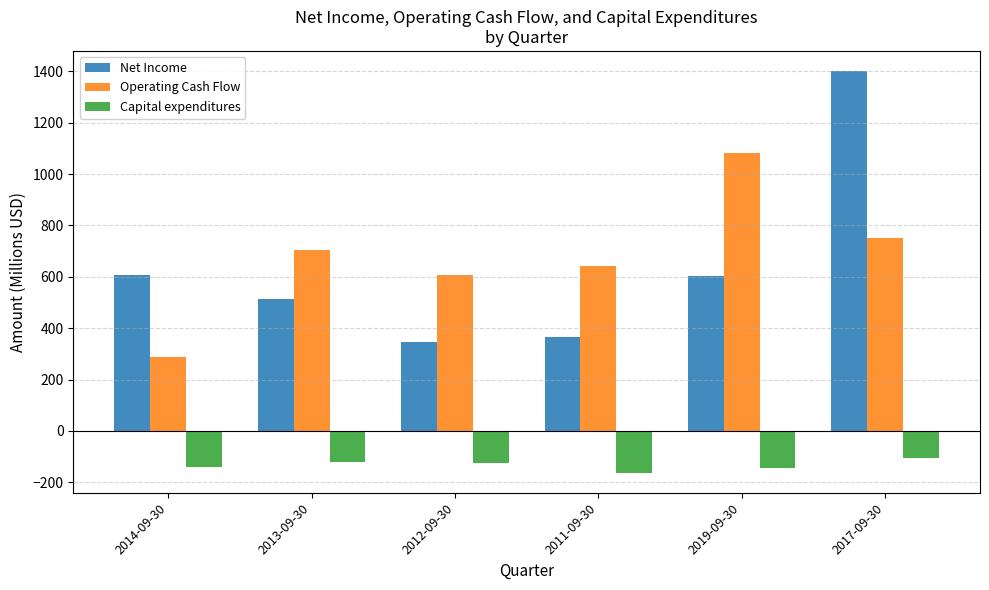

At 2014-09-30, list the series in order from smallest to largest.

Capital expenditures, Operating Cash Flow, Net Income